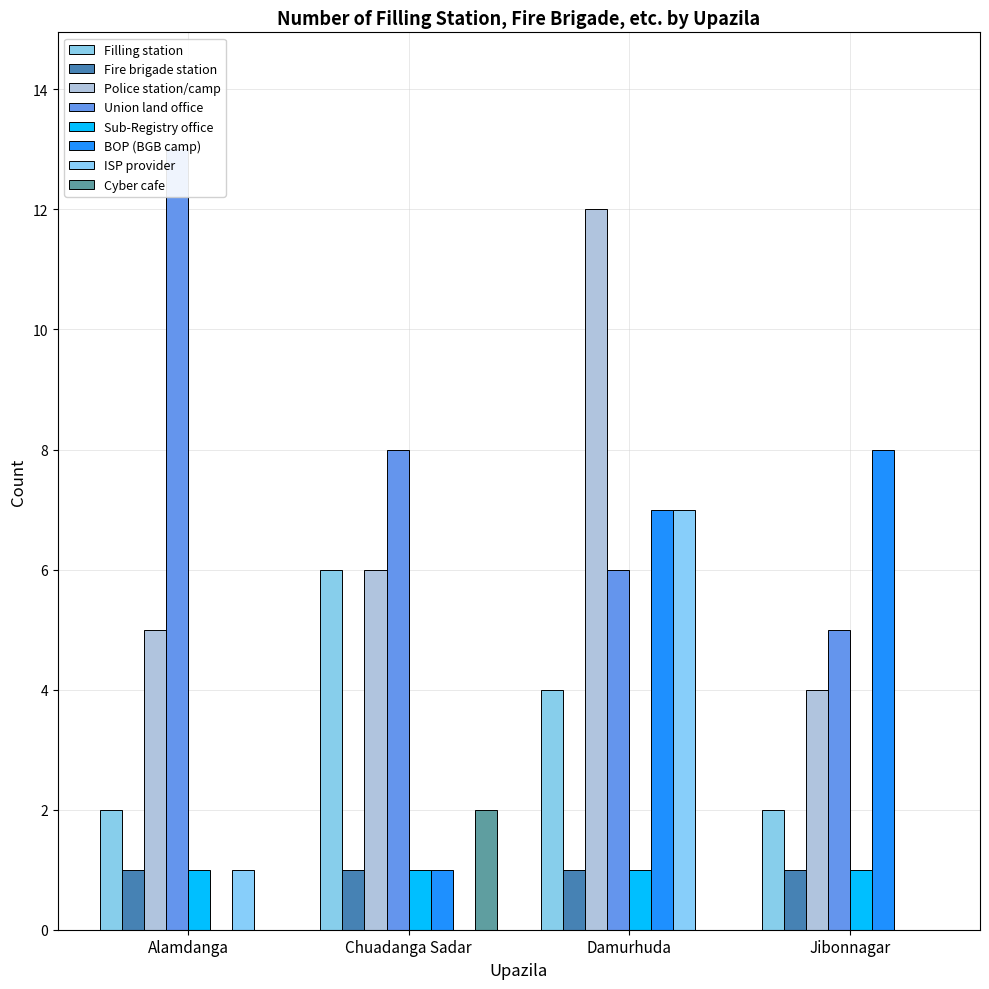

The Police station/camp series shows 7 at Alamdanga. True or false?

False